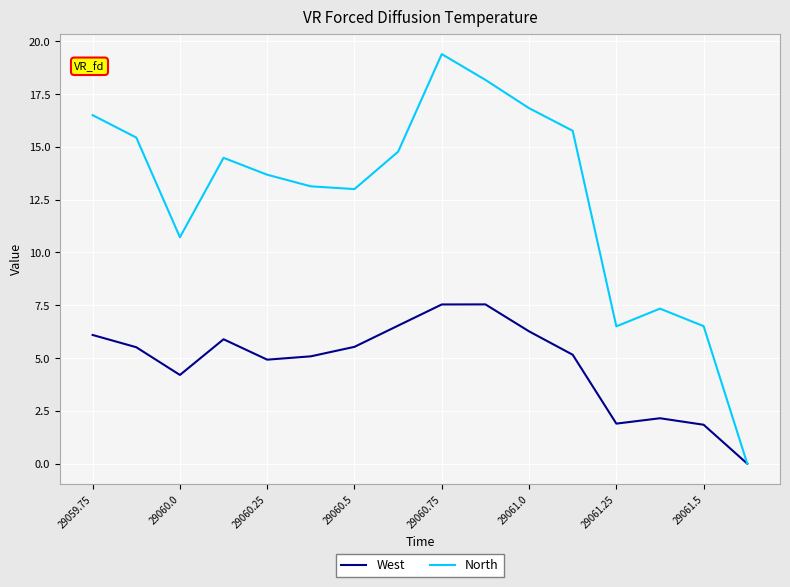

Rank the series by their maximum value, from lowest to highest.

West, North